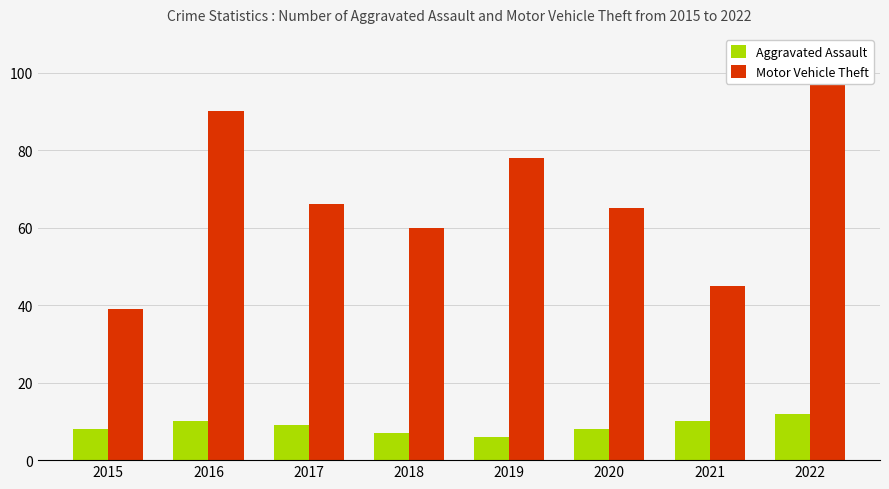

Which series changed the most between 2018 and 2021?

Motor Vehicle Theft